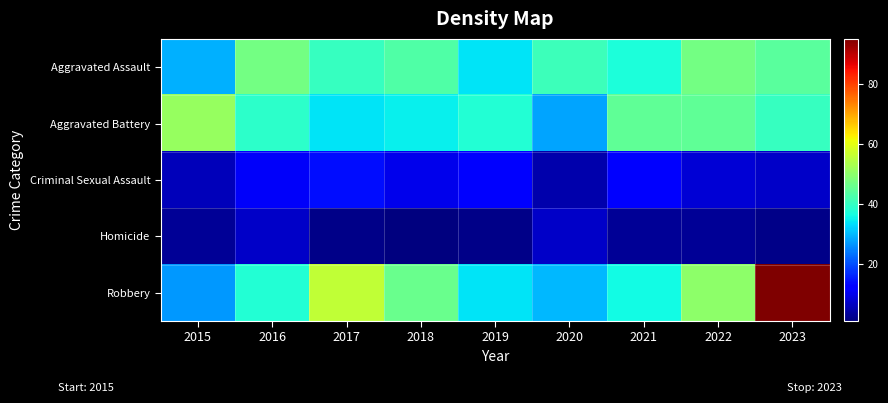

How many data points does each series have?

9